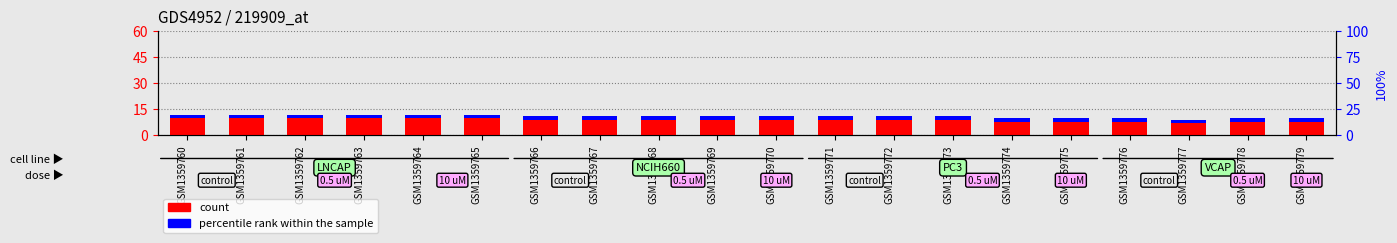

What are all the series names shown in the legend?

count, percentile rank within the sample